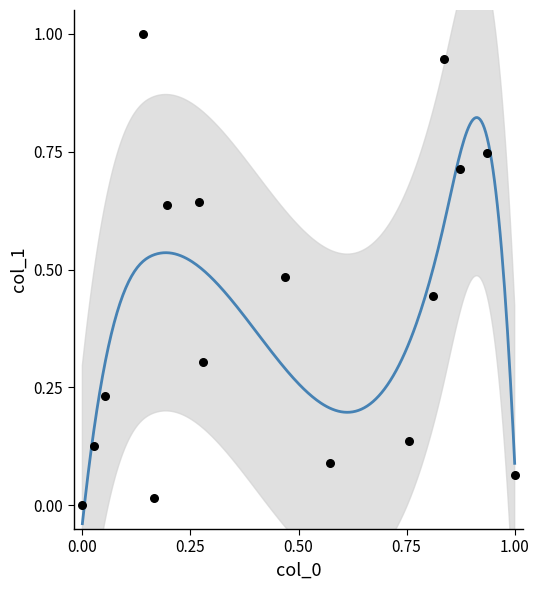

What is the range of X values (max minus min)?

1.0